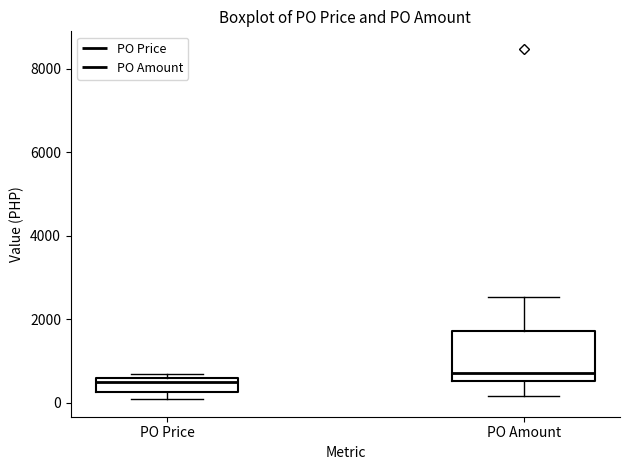

Reading left to right, read every box against the y-axis: the position of its median line, the range the box covers, and the ends of its whiskers. The values are not printed on the chart, so give them approximately, as read against the axis.

PO Price: median 400, box 200 to 600, whiskers 0 to 600 (just above the box's upper edge)
PO Amount: median 800, box 600 to 1800, whiskers 200 to 2600